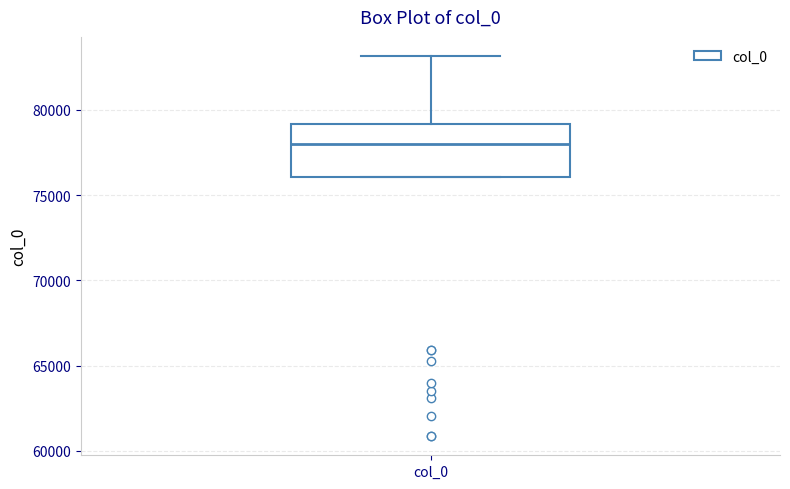

Read this box plot against the y-axis: the position of the median line, the range covered by the box, and the ends of both whiskers. The values are not printed on the chart, so give them approximately, as read against the axis.

median 78000, box 76000 to 79000, whiskers 76000 to 83000